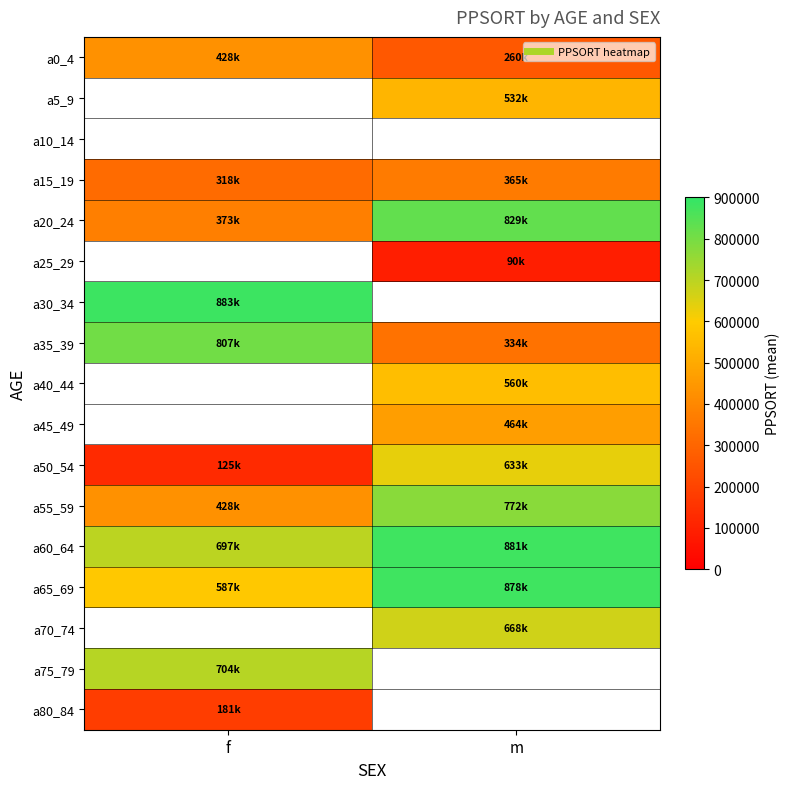

Which category has the highest value across all series?

f